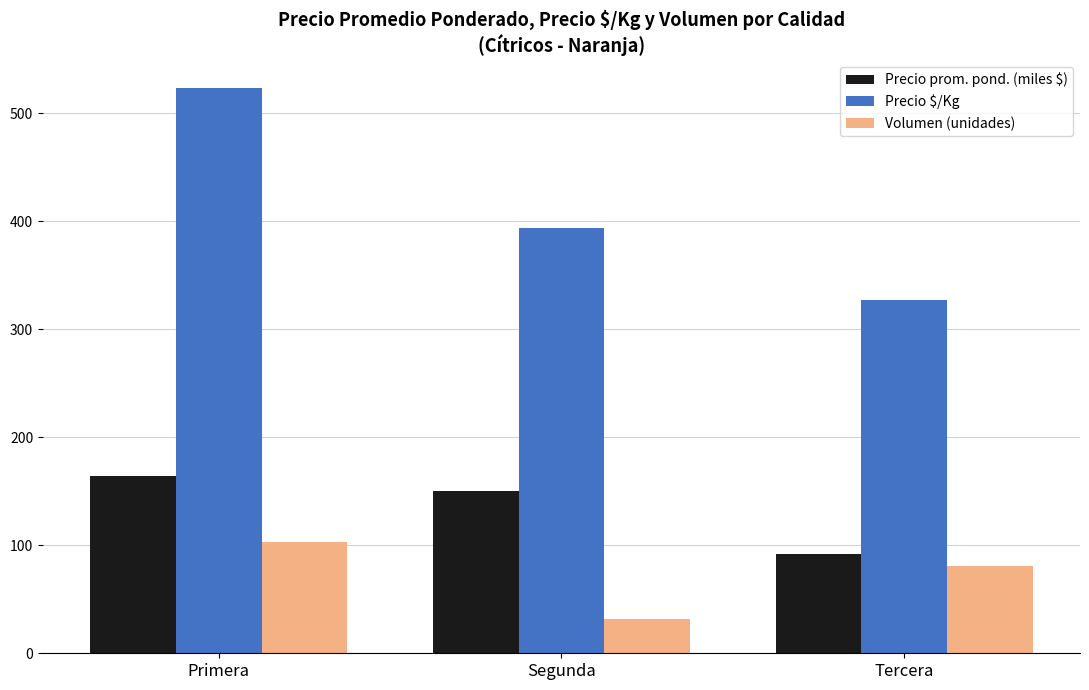

What is the difference between the highest and lowest values at Tercera?

246.0